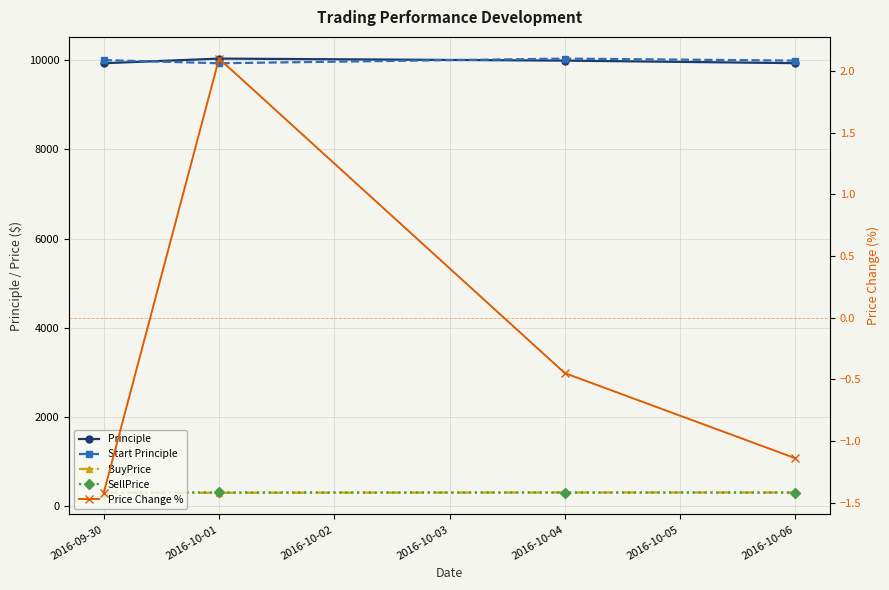

How many categories are shown in the chart?

4